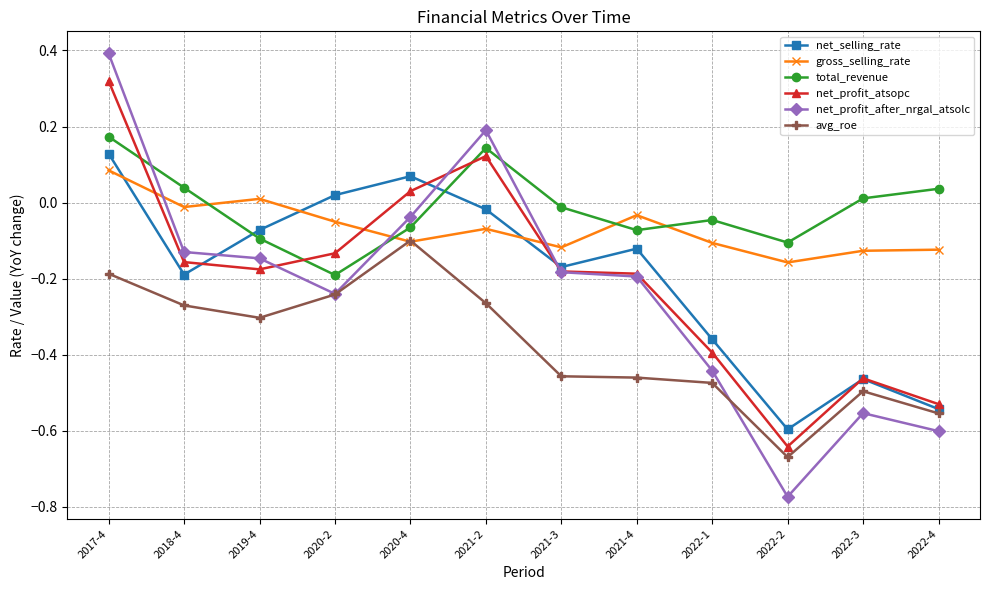

How many interior local valleys does the net_selling_rate series have?

3